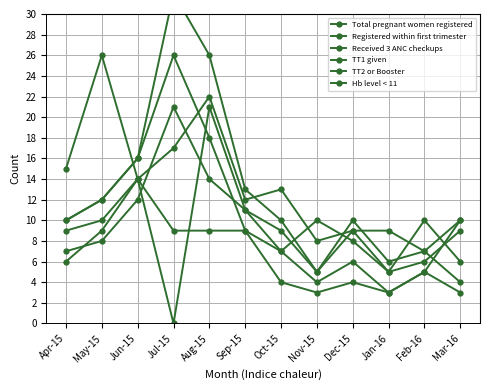

What position from the right is May-15?

11